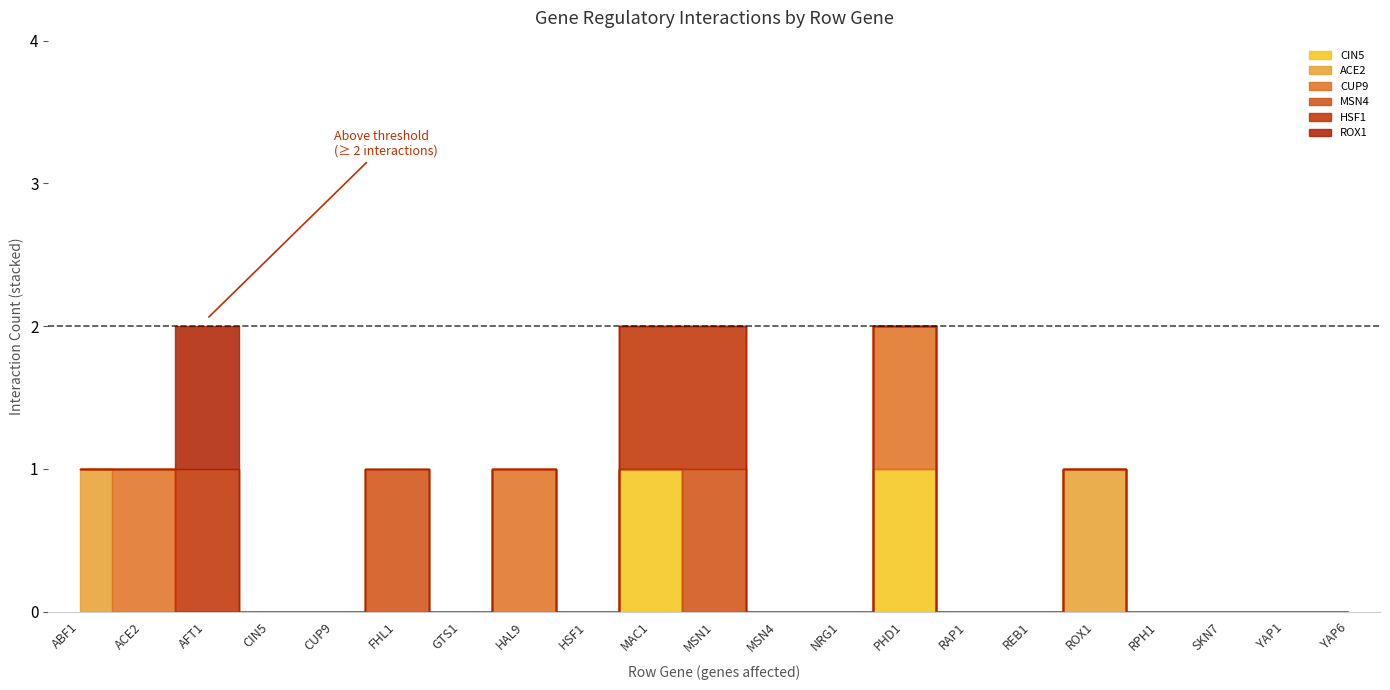

Is it true that CIN5 equals 1 at GTS1?

False